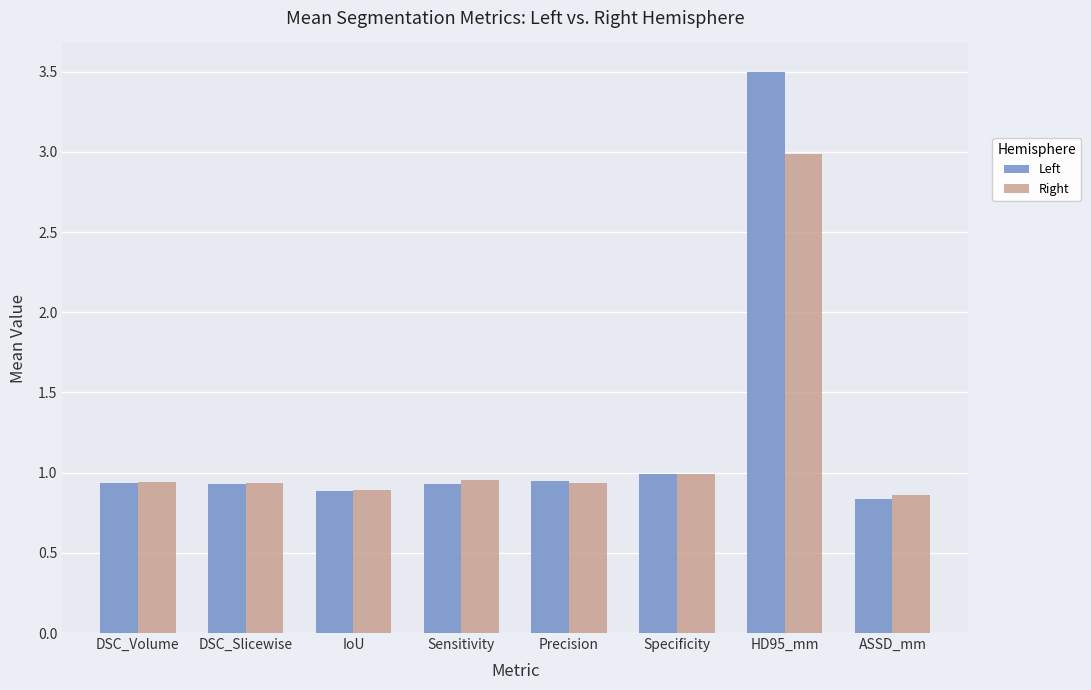

How many groups of bars are there?

8